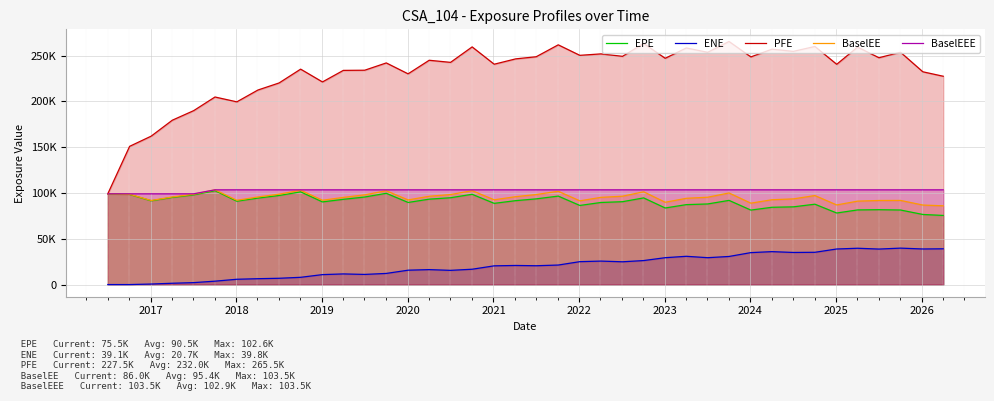

Is the value of BaselEEE at 2021 greater than the value of EPE at 23?

Yes